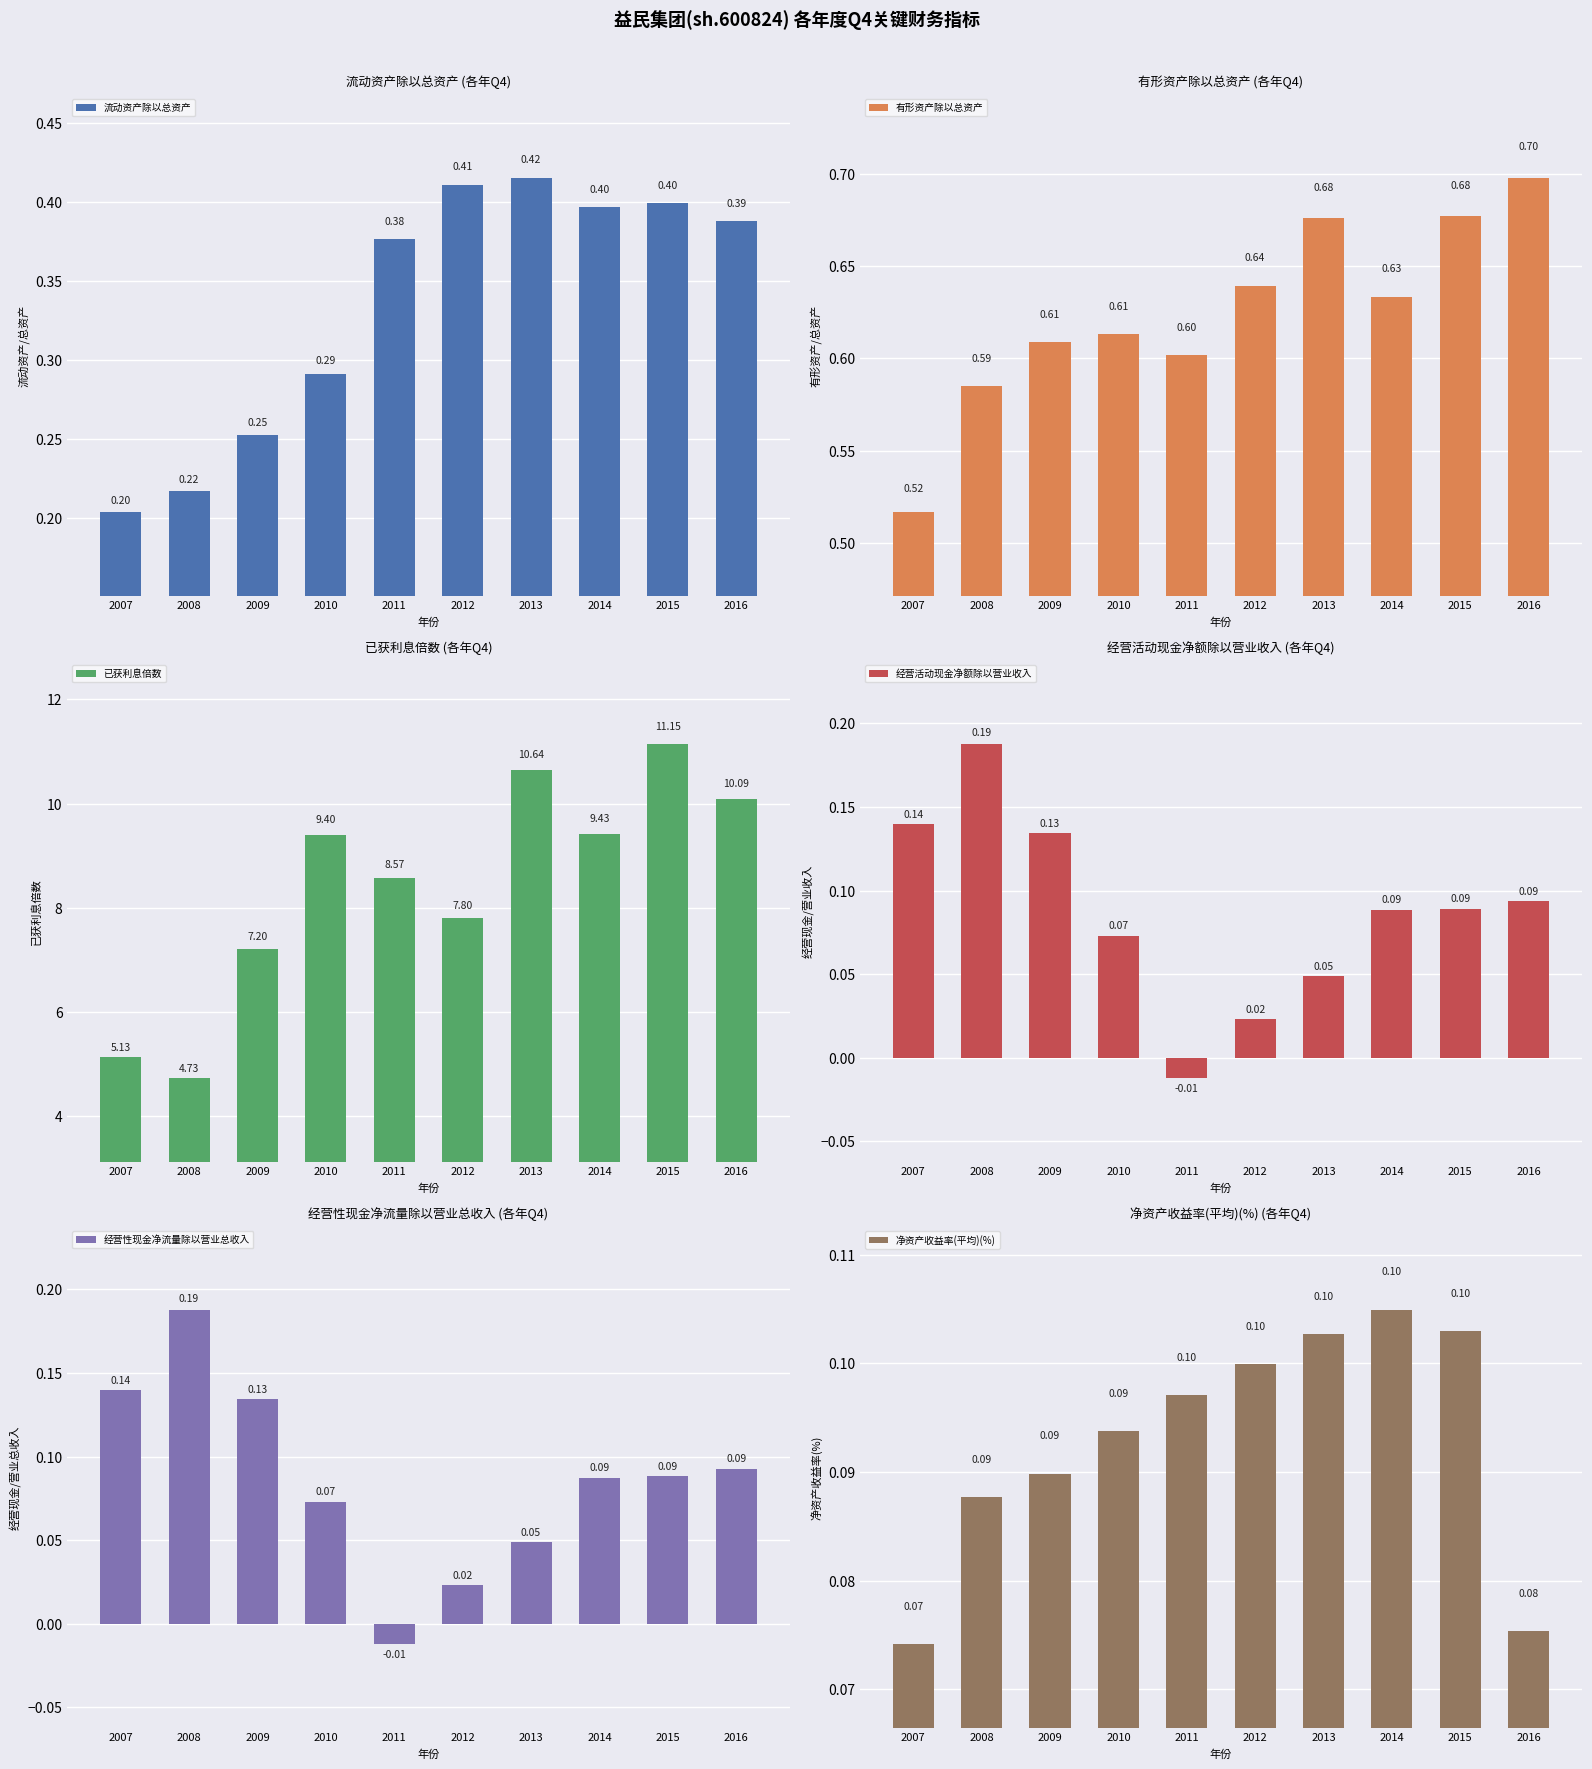

What is the sum of all 经营性现金净流量除以营业总收入 values?

0.9